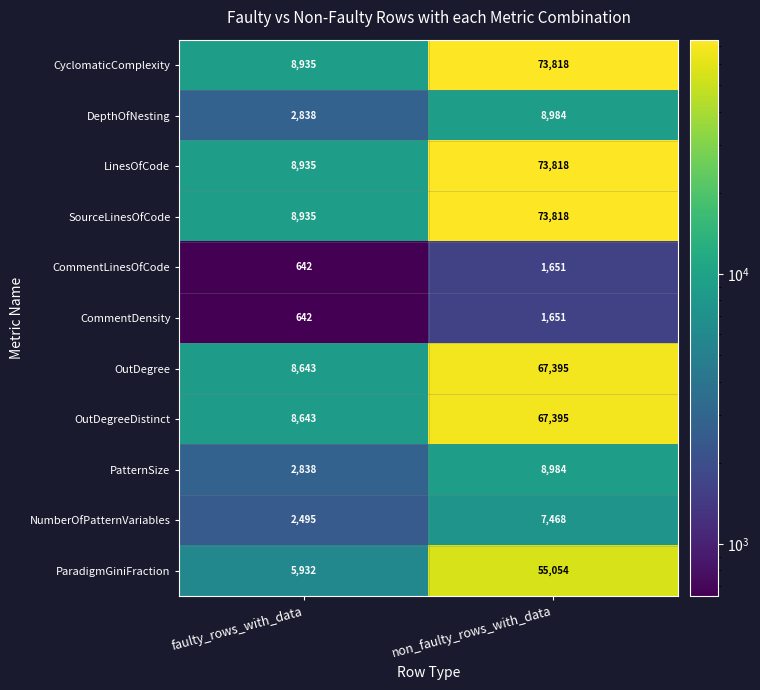

The OutDegree series shows 67395 at non_faulty_rows_with_data. True or false?

True